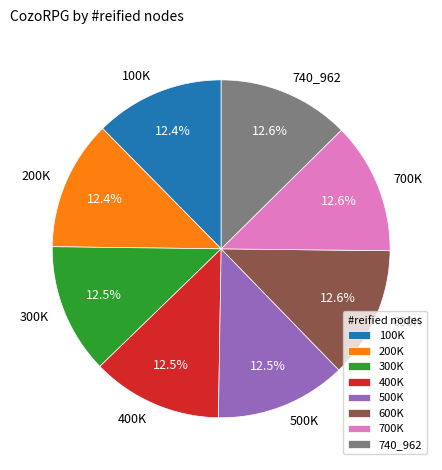

Is there any slice that represents more than half of the pie?

No